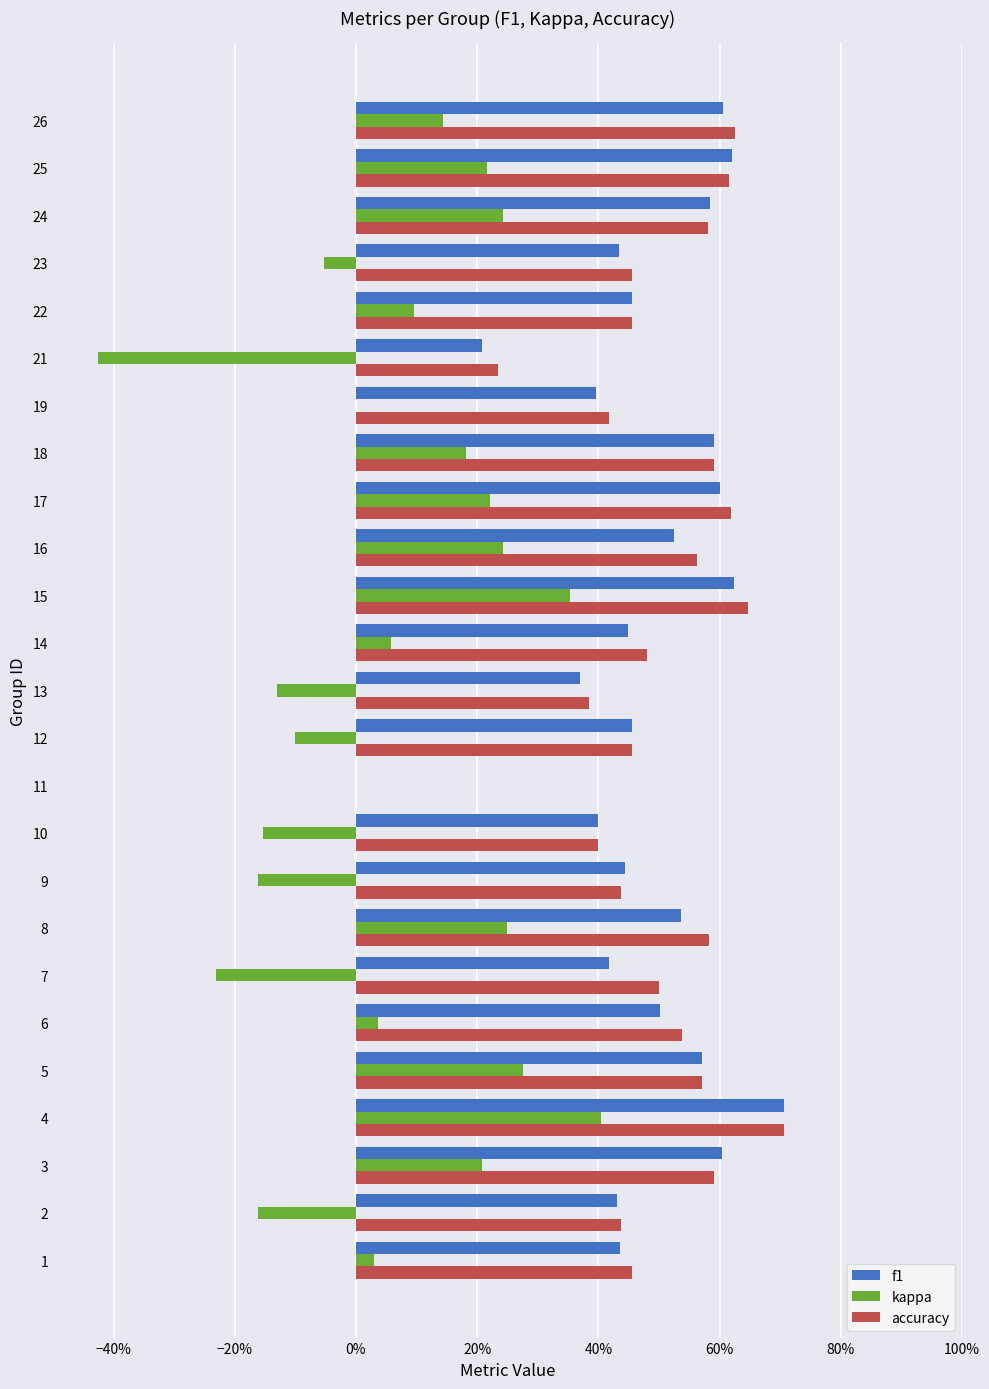

What is the value of the accuracy bar at the 24th from the left?

0.6